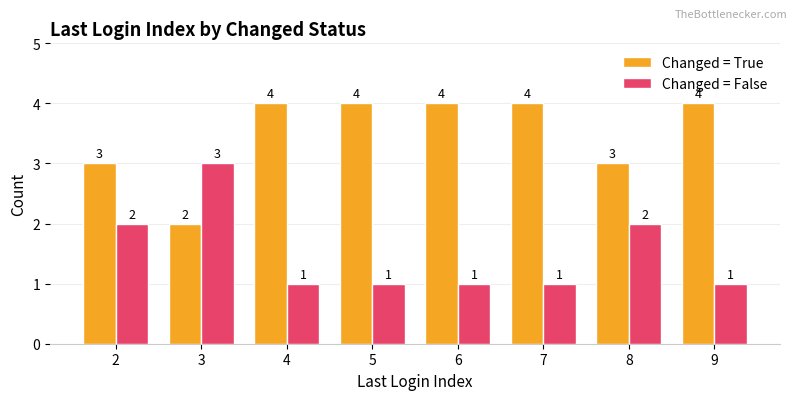

What is the spread (max minus min) of values at 5?

3